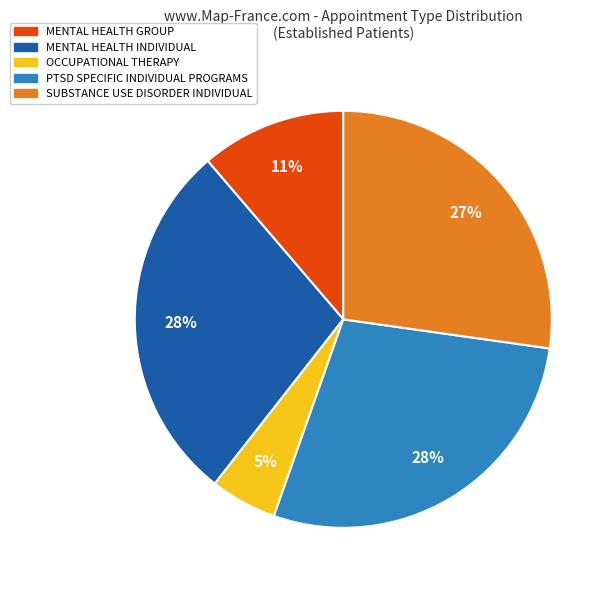

What is the ratio of the value at OCCUPATIONAL THERAPY to the value at MENTAL HEALTH GROUP?

0.5